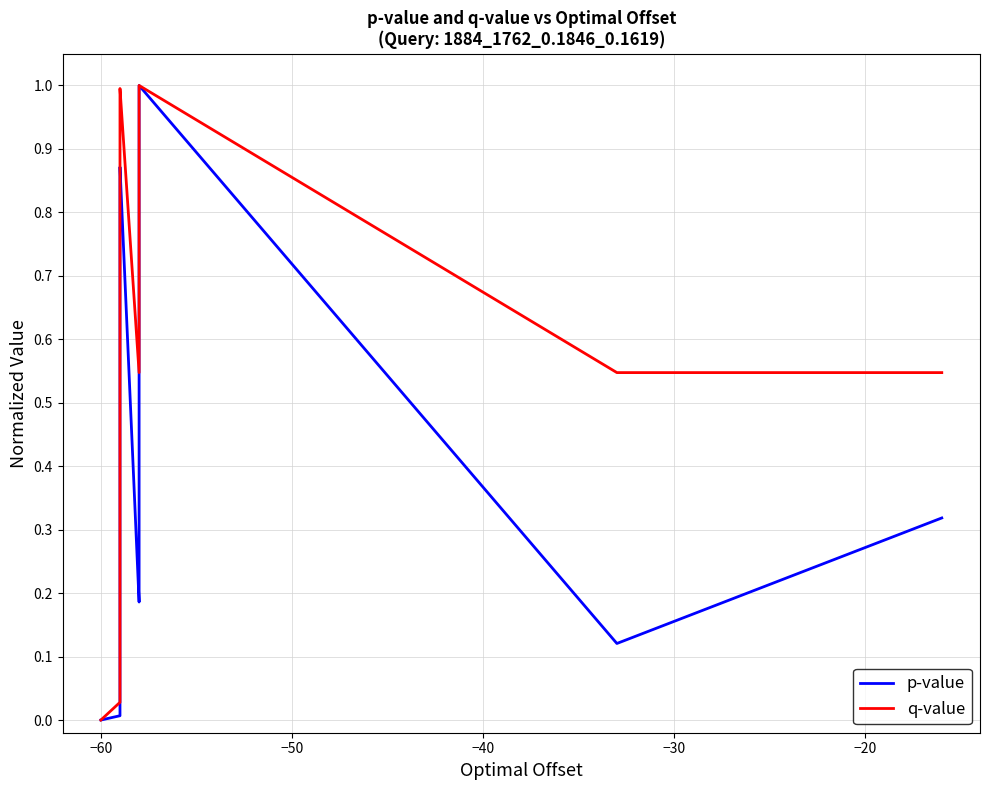

True or false: q-value has more than 1 points higher than both neighbors.

True